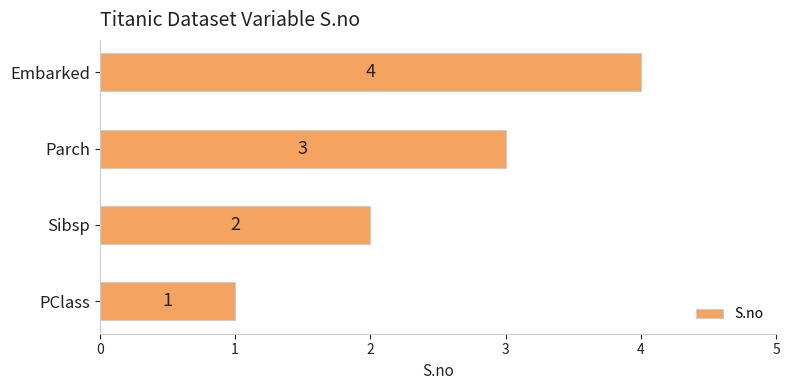

What is the maximum value shown in the chart?

4